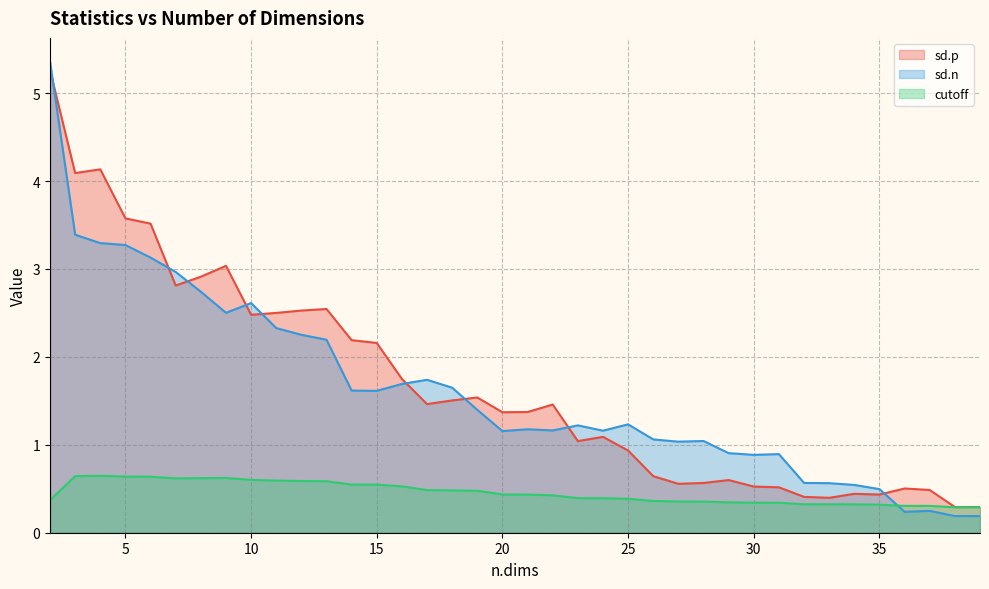

What is the total value across all series at 13?

5.3